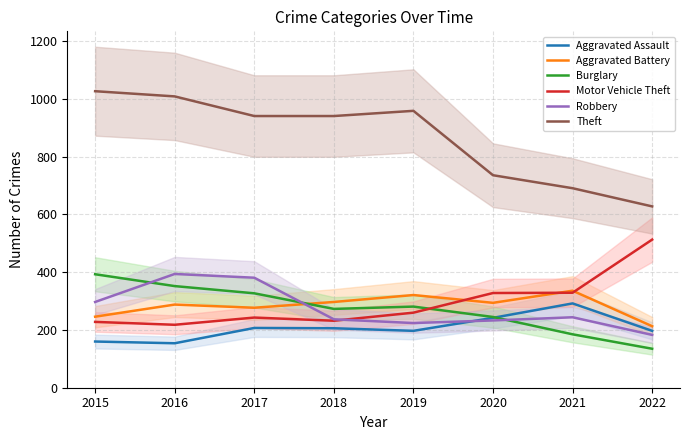

At which category does Aggravated Battery reach its first local valley?

2017